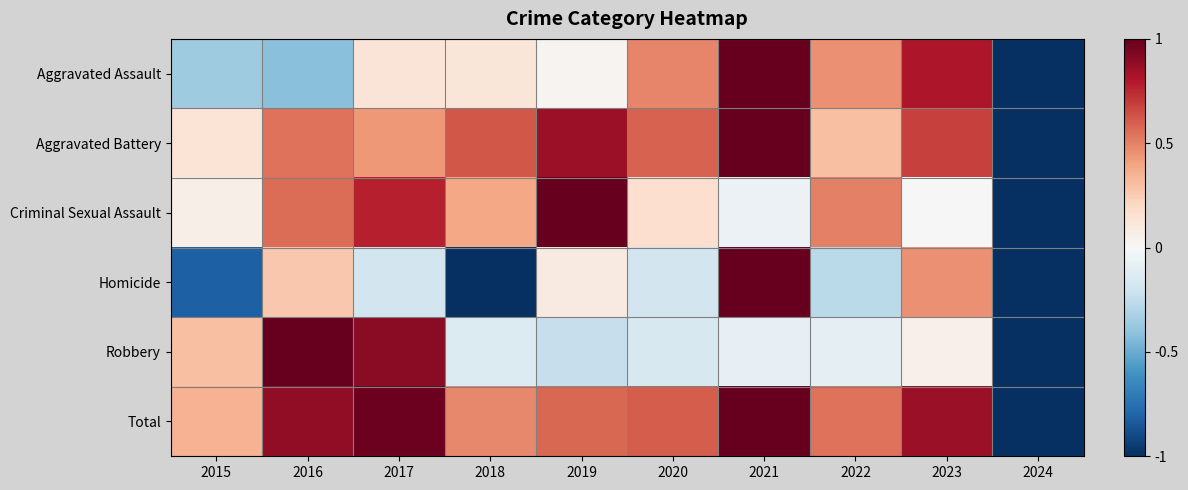

What is the maximum value shown in the chart?

1.0